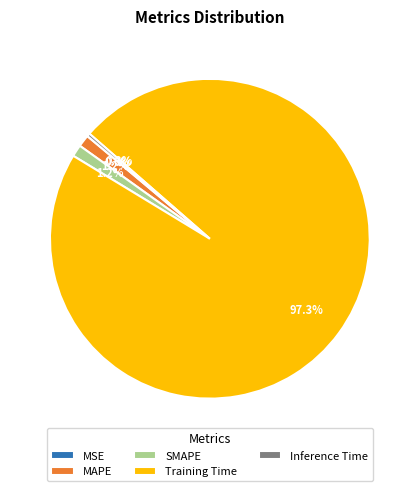

Is the sum of Training Time and SMAPE greater than half?

Yes